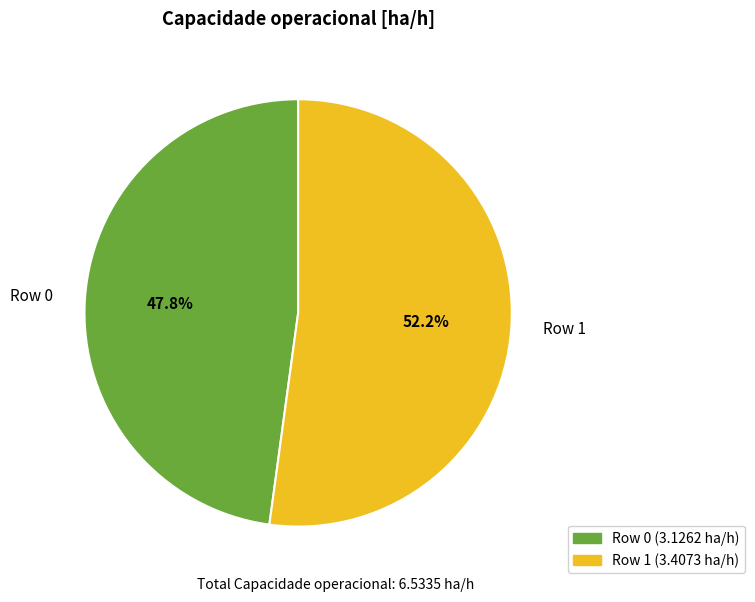

How many slices are in this pie chart?

2